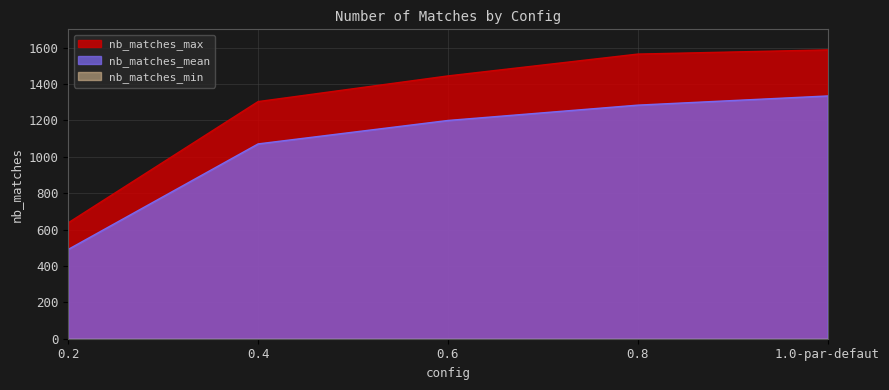

Which series has the widest spread of values?

nb_matches_max